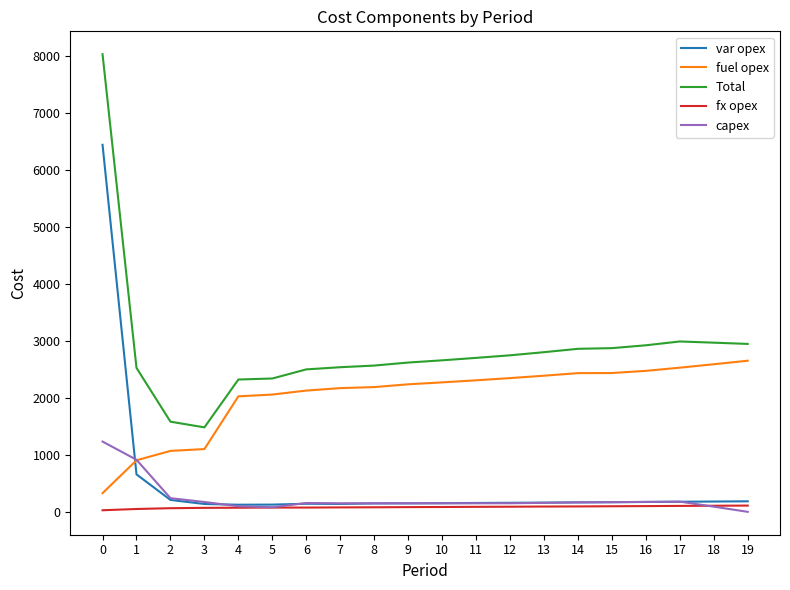

How many categories are shown in the chart?

20